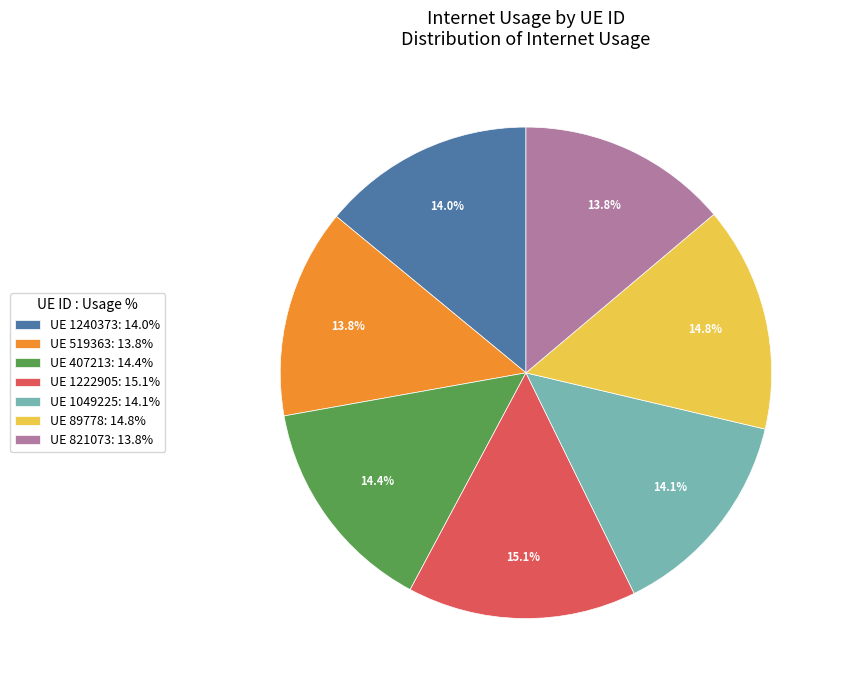

To the nearest percent, what is the difference between the largest and smallest slice percentages?

1%